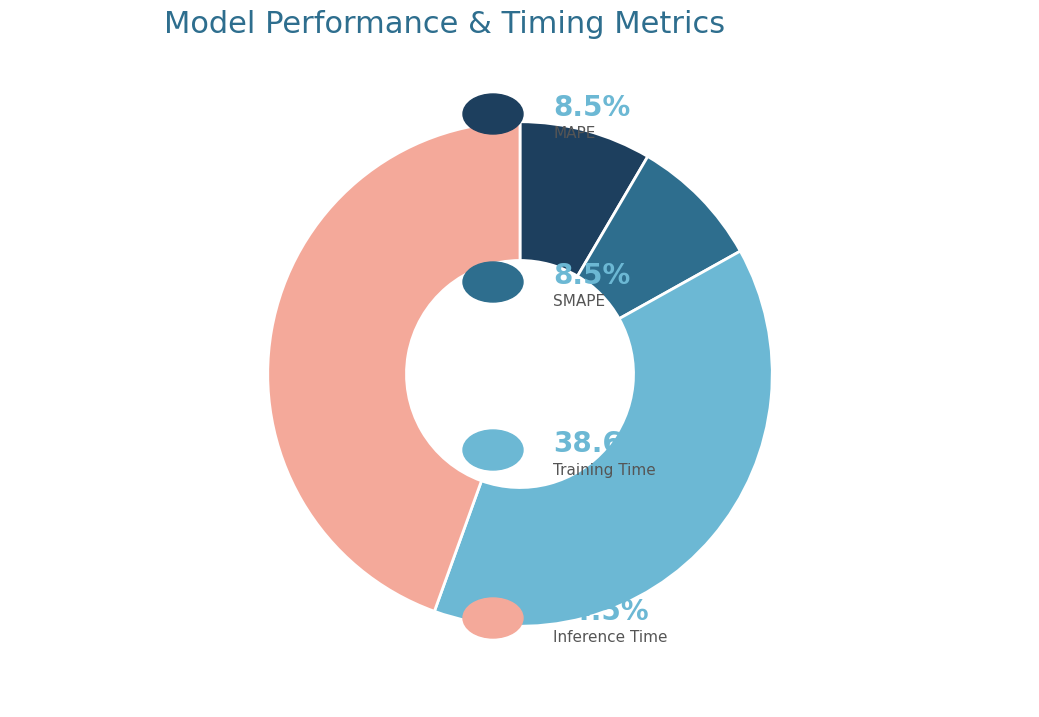

Is there any slice that represents more than half of the pie?

No